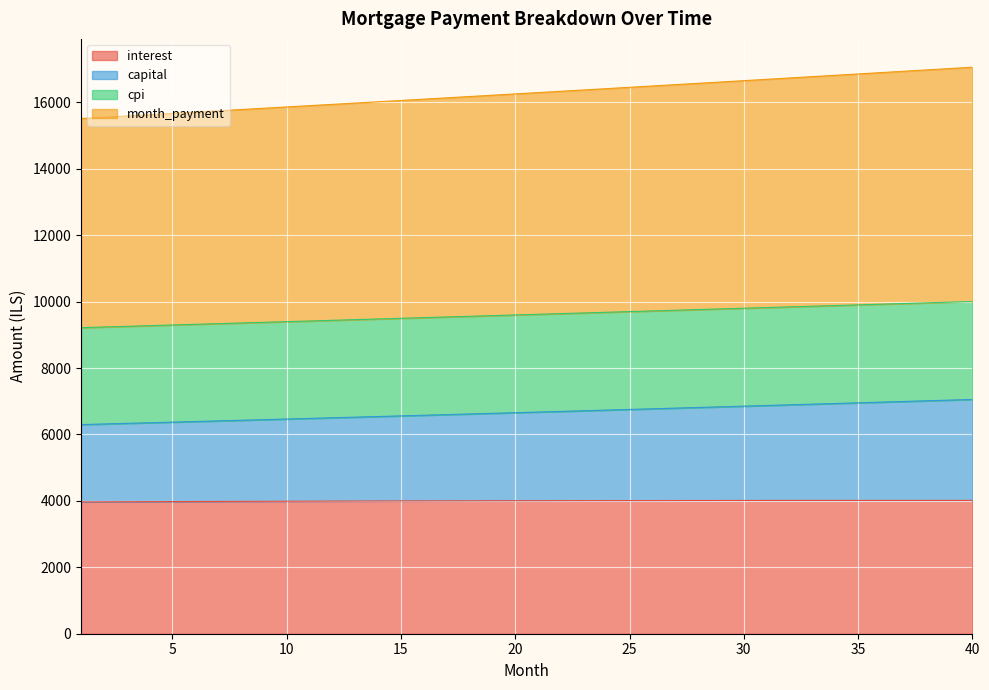

What is the maximum value for interest?

4013.8